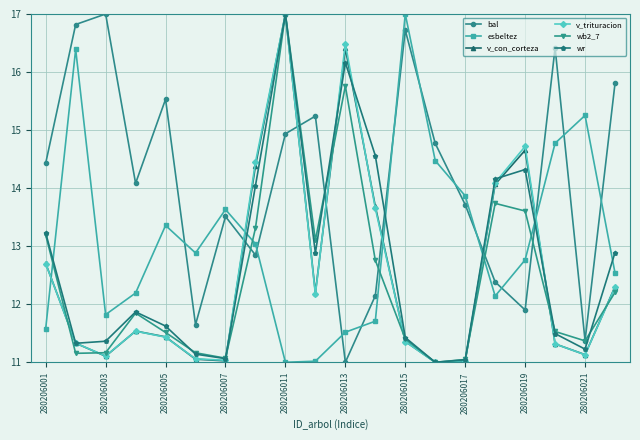

How many intersections are there between v_trituracion and bal?

6